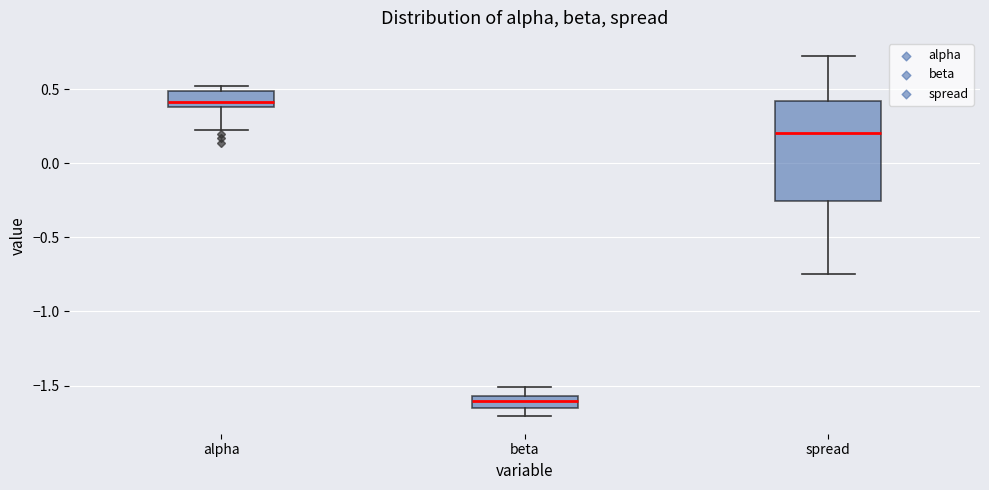

Comparing the boxes themselves (not the whiskers), which one is the tallest?

spread